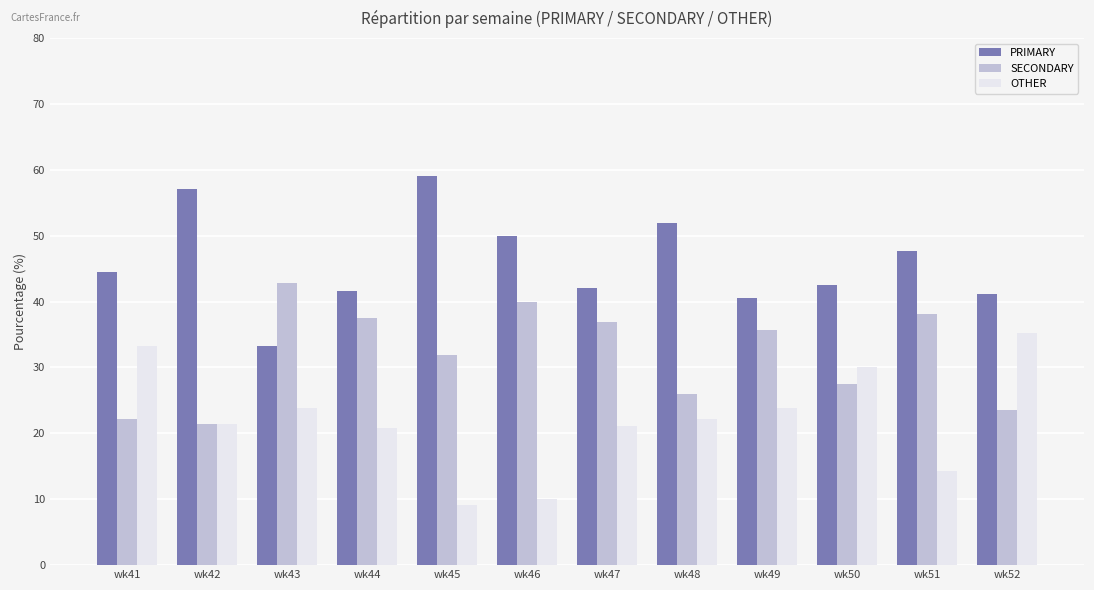

Rank the series by their maximum value, from lowest to highest.

OTHER, SECONDARY, PRIMARY